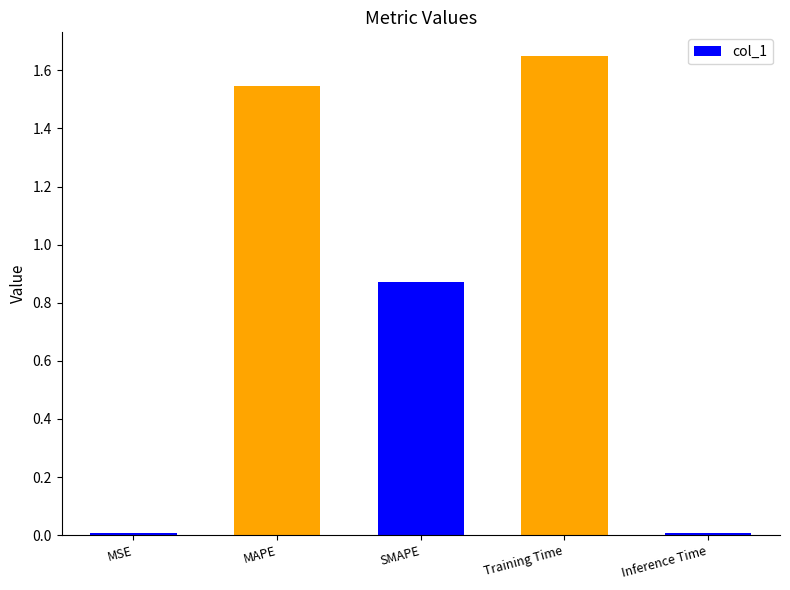

What position from the right is MSE?

5